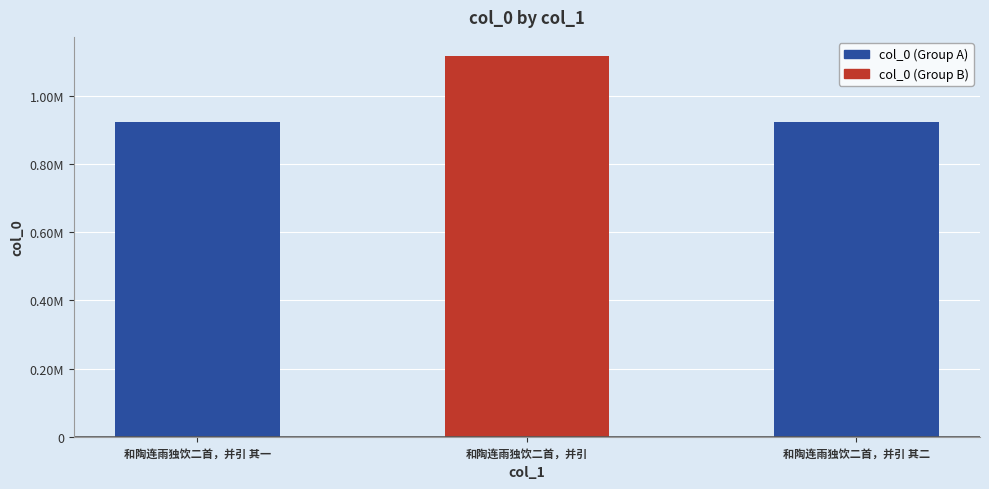

Are the bars horizontal?

No